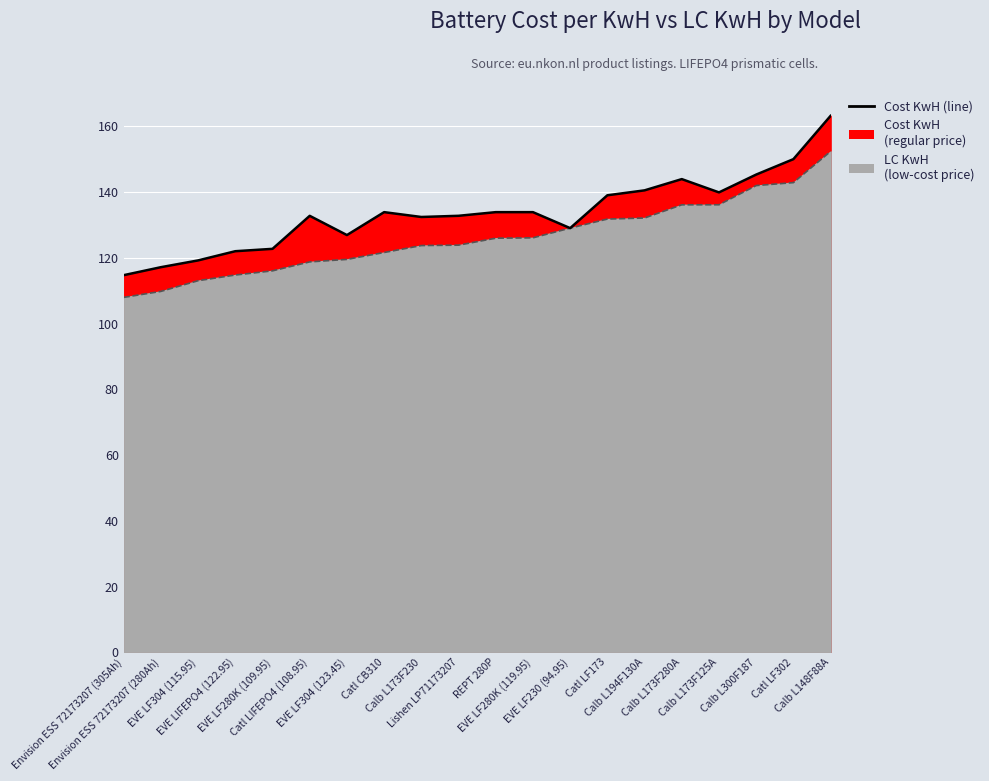

True or false: there are more than 2 points higher than both neighbors.

True